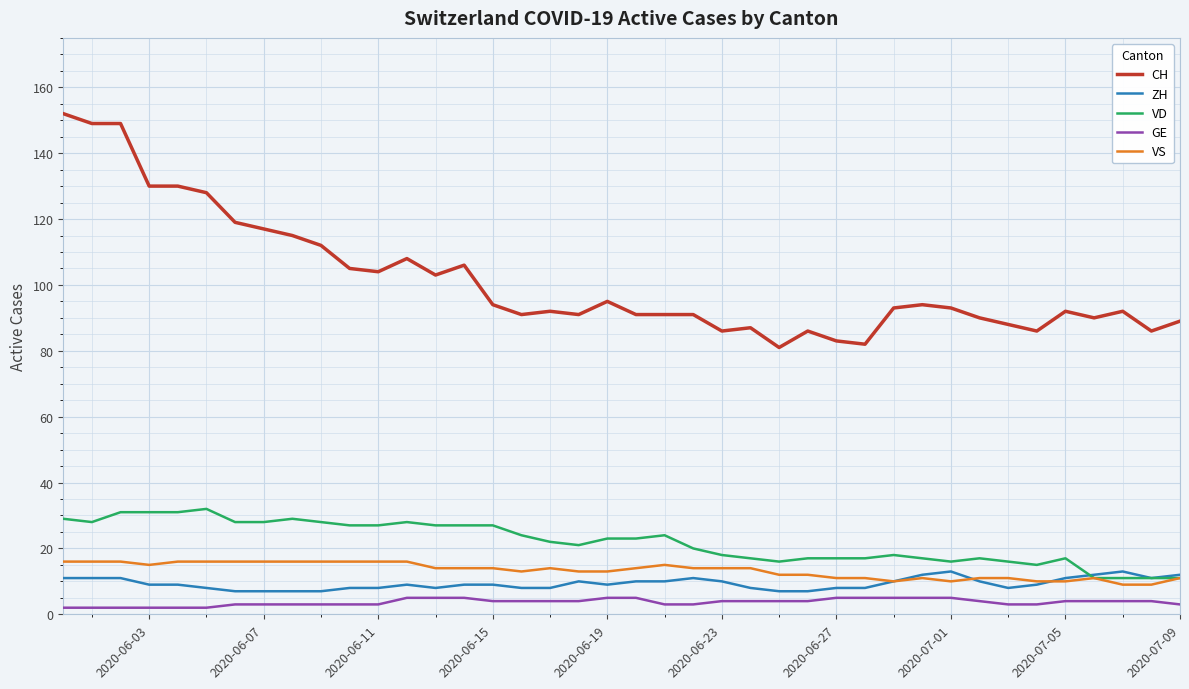

Which series has the largest total across all categories?

CH